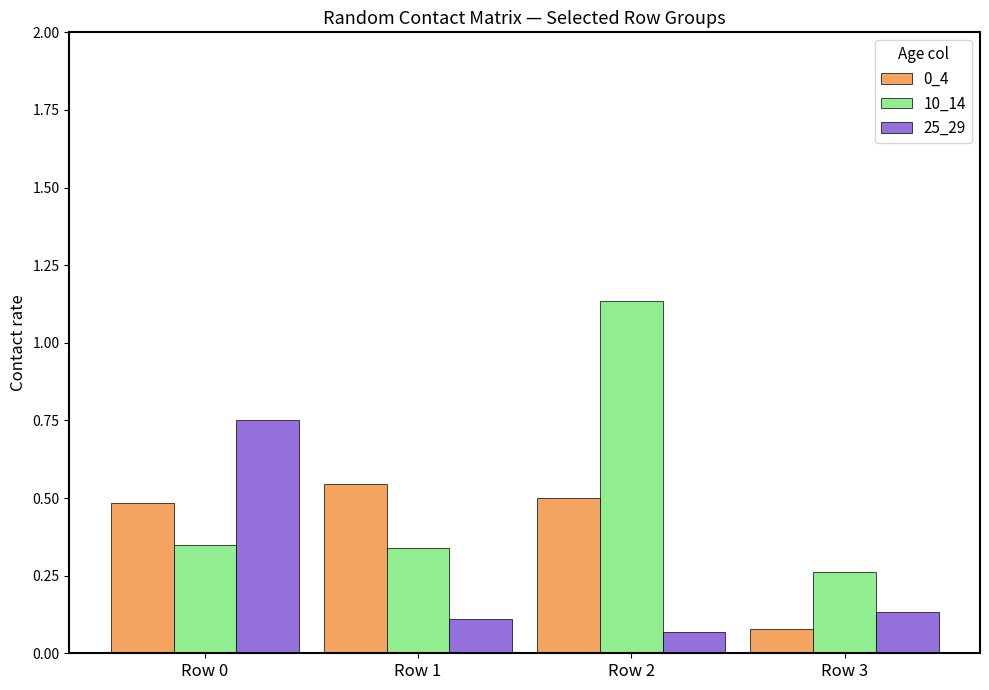

Which series has the largest range (max minus min)?

10_14